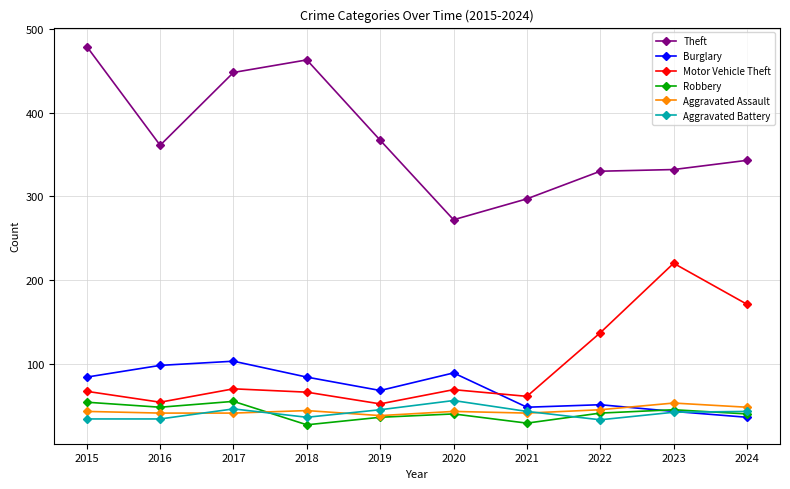

How many Robbery values are between 36 and 48?

6